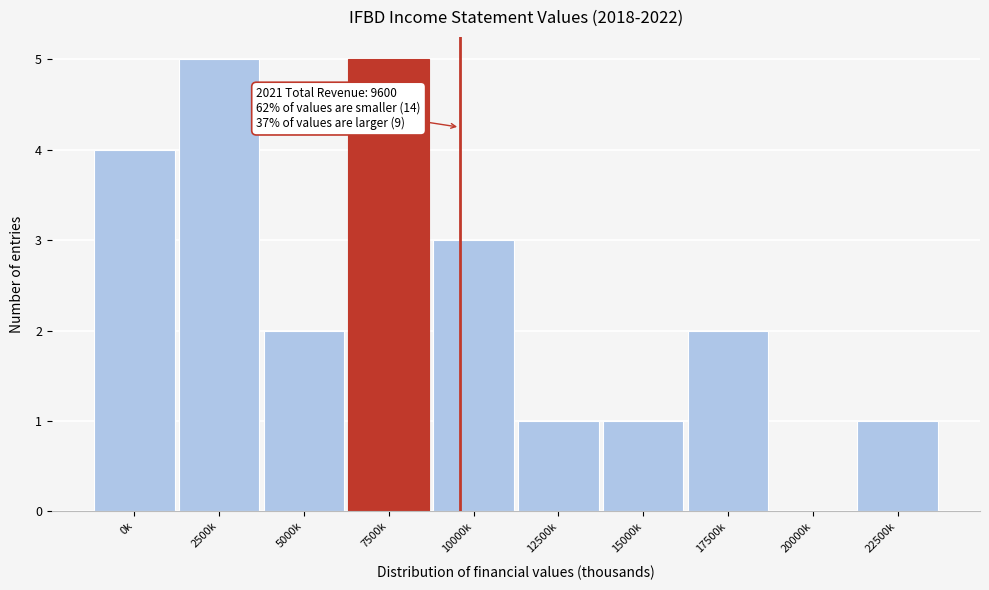

Reading right to left, transcribe all the data shown in this chart.

22500k=1	20000k=0	17500k=2	15000k=1	12500k=1	10000k=3	7500k=5	5000k=2	2500k=5	0k=4